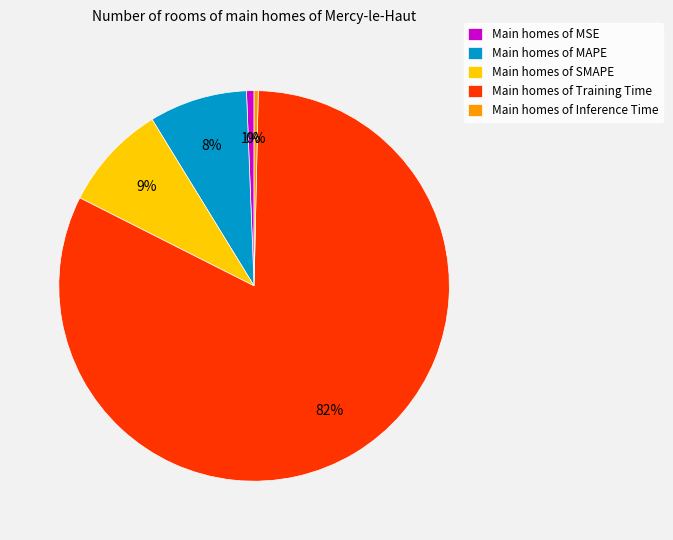

Which category accounts for the majority?

Main homes of Training Time